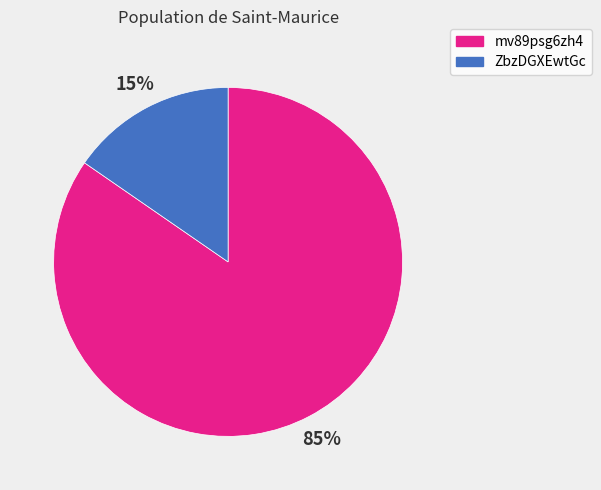

What is the ratio of the value at ZbzDGXEwtGc to the value at mv89psg6zh4?

0.2